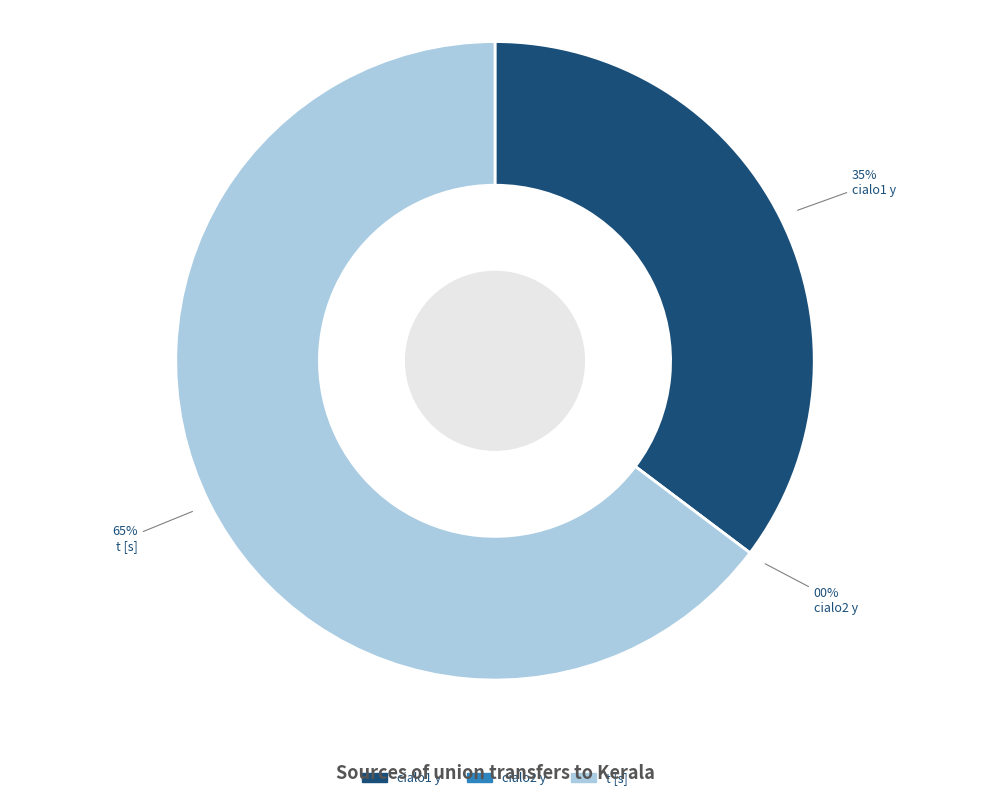

Which category has the smallest portion of the pie?

cialo2 y